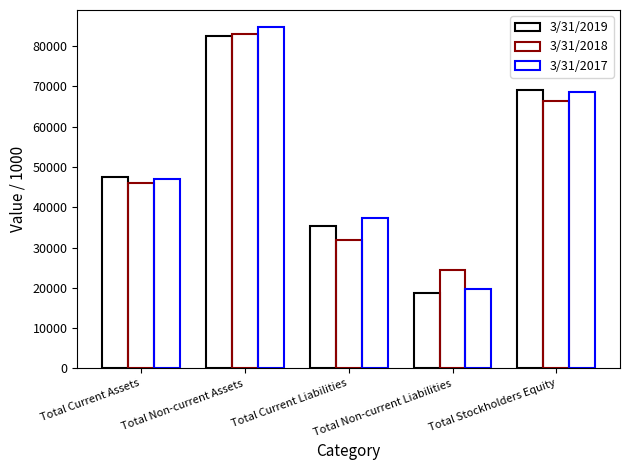

What is the difference between the second highest and minimum values in the 3/31/2018 series?

41957